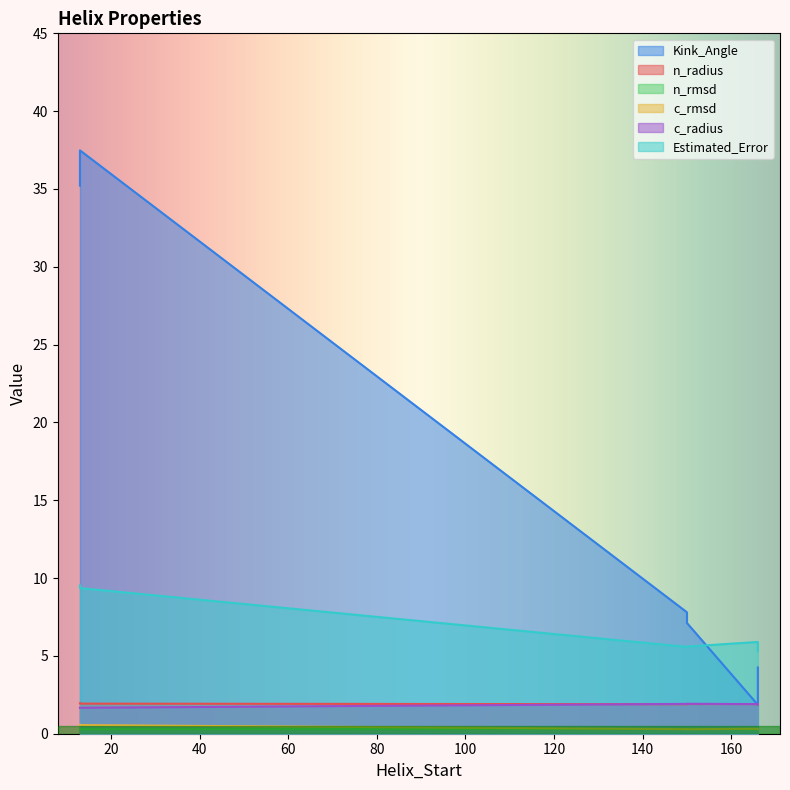

True or false: n_radius and n_rmsd cross at least once.

False